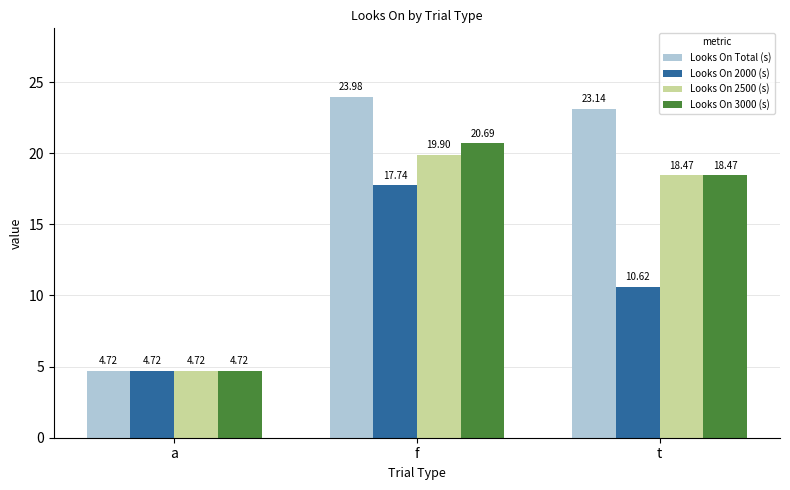

At which label does Looks On 3000 (s) reach its peak?

f